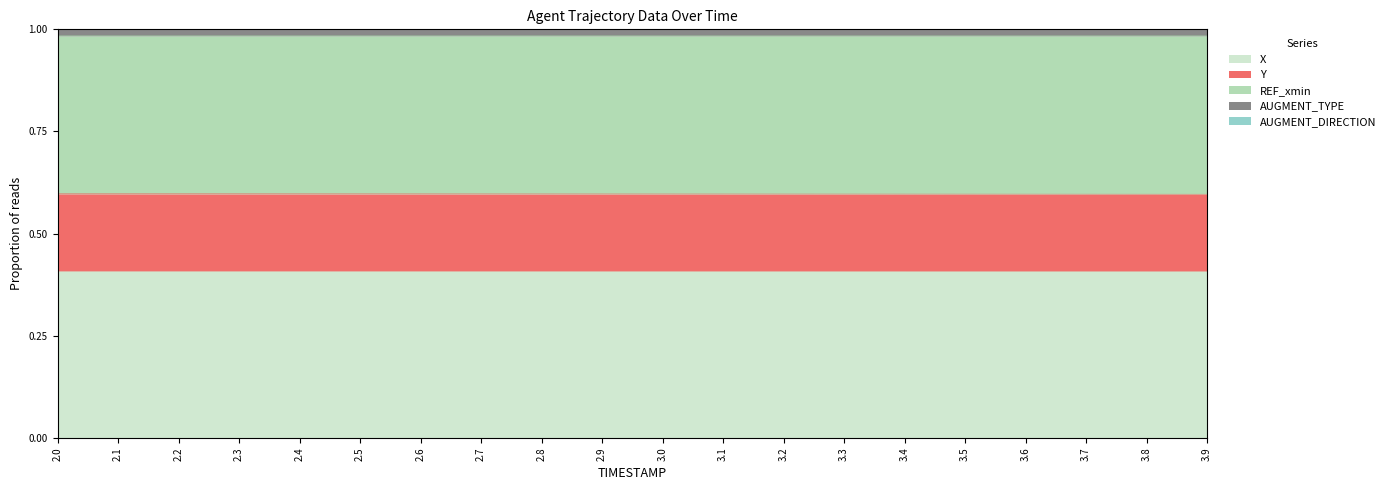

The X series shows 0.4 at 2.3. True or false?

True